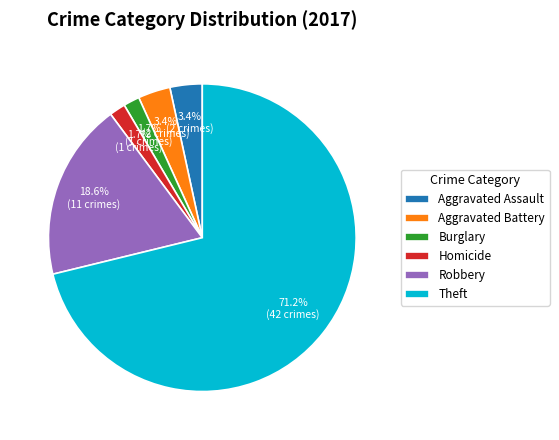

What percentage is the Aggravated Battery slice, to the nearest percent?

3%